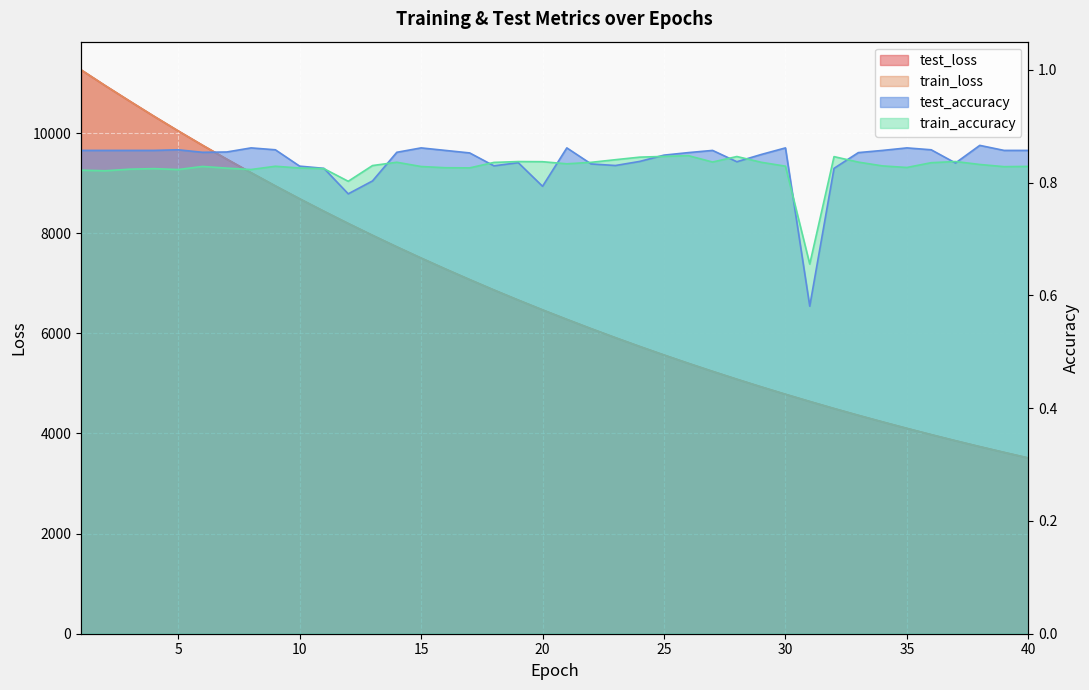

True or false: test_loss has a value of 2300.9 at 33.

False